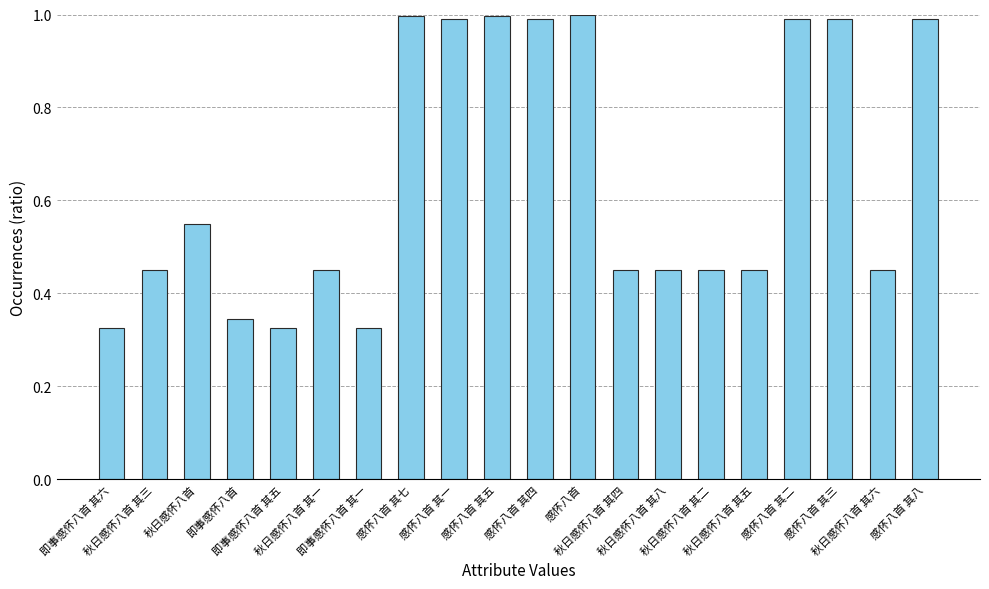

What is the greatest value displayed?

1.0